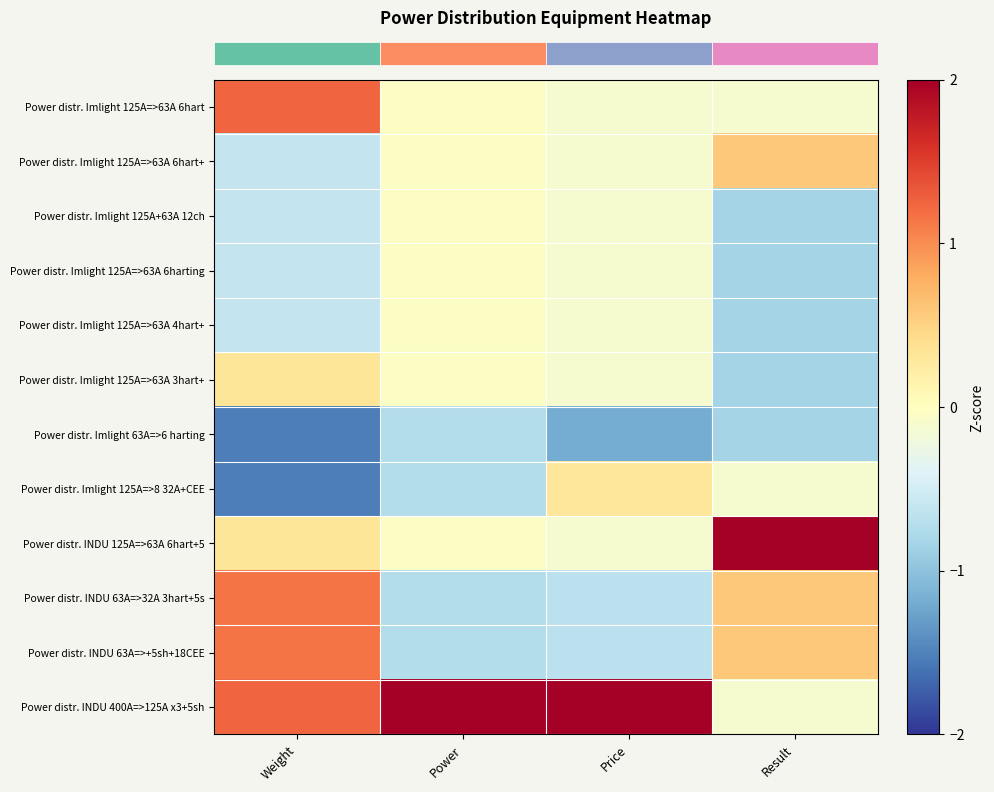

Reading right to left, extract all data points from this chart.

row_0: -0.1	-0.1	-0.0	1.2
row_1: 0.6	-0.1	-0.0	-0.6
row_2: -0.8	-0.1	-0.0	-0.6
row_3: -0.8	-0.1	-0.0	-0.6
row_4: -0.8	-0.1	-0.0	-0.6
row_5: -0.8	-0.1	-0.0	0.3
row_6: -0.8	-1.2	-0.7	-1.5
row_7: -0.1	0.3	-0.7	-1.5
row_8: 2.7	-0.1	-0.0	0.3
row_9: 0.6	-0.7	-0.7	1.2
row_10: 0.6	-0.7	-0.7	1.2
row_11: -0.1	3.1	3.1	1.2